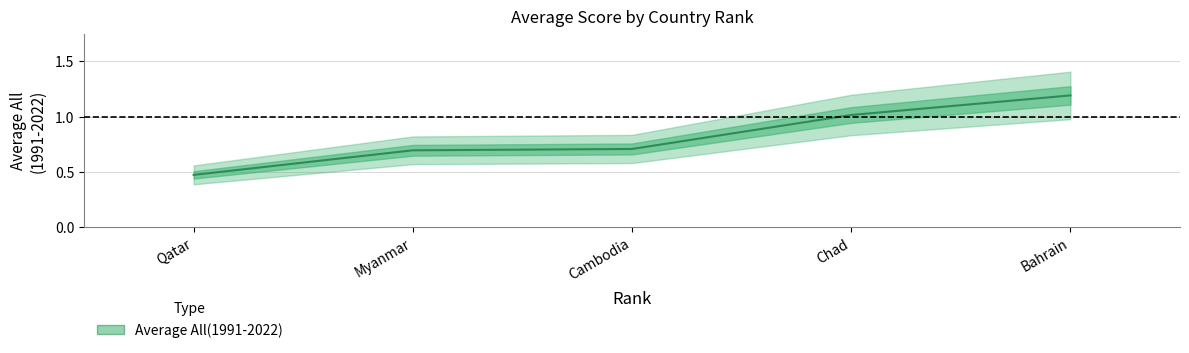

What is the label of the 1st point from the left?

Qatar